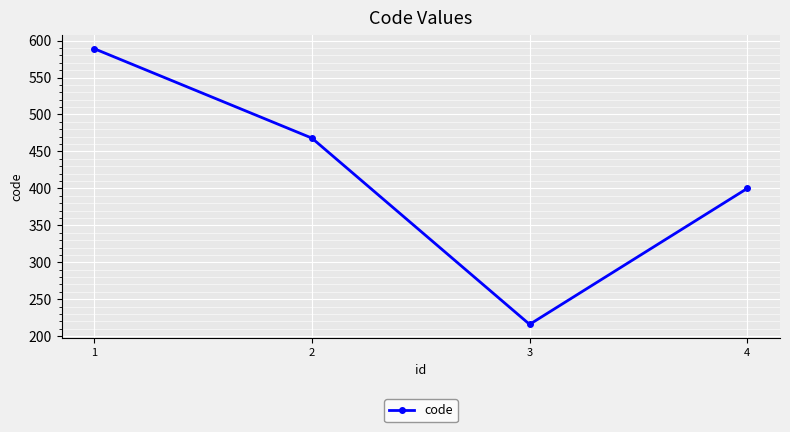

Which category has the lowest value across all series?

3